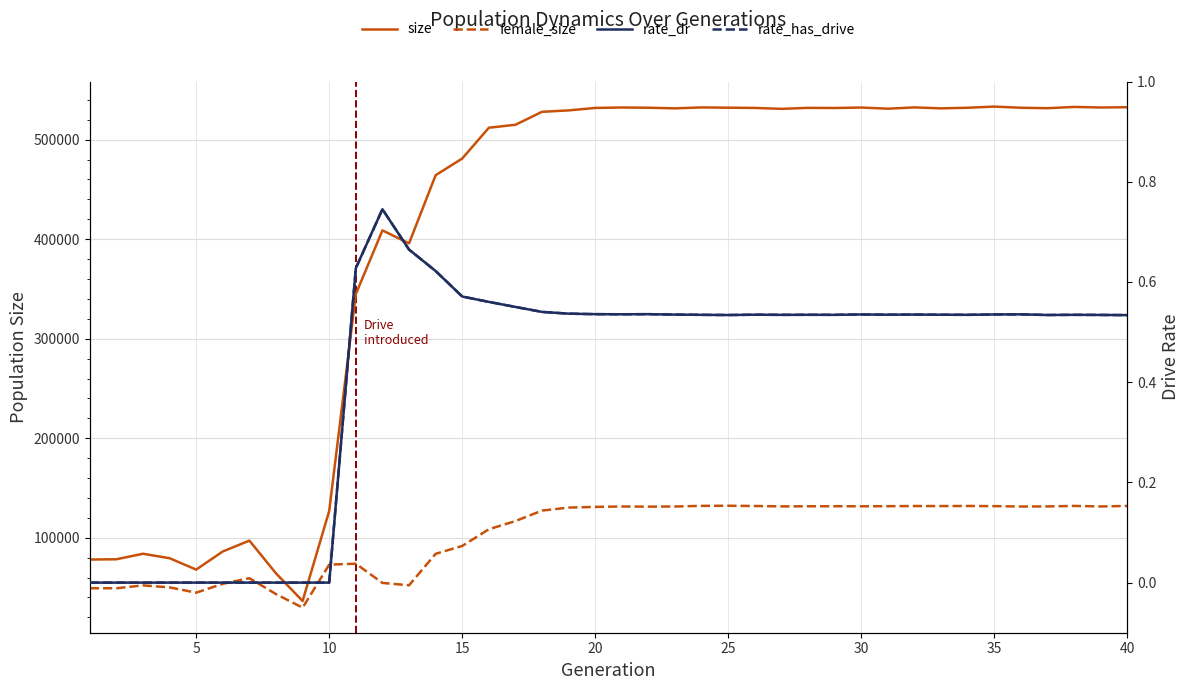

At 10, list the series in order from largest to smallest.

size, female_size, rate_dr, rate_has_drive